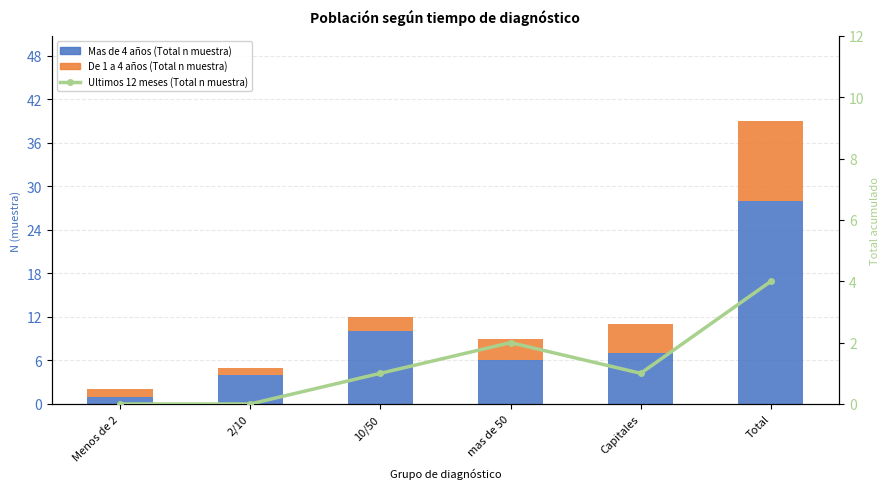

Count the number of categories in the chart.

6